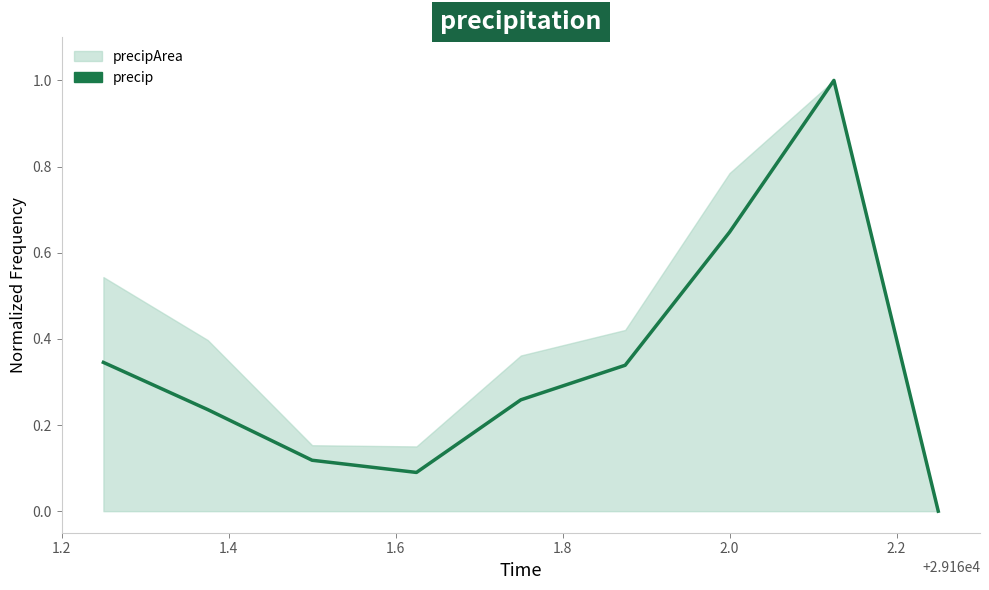

The value at 1.8 is 0.0. True or false?

False